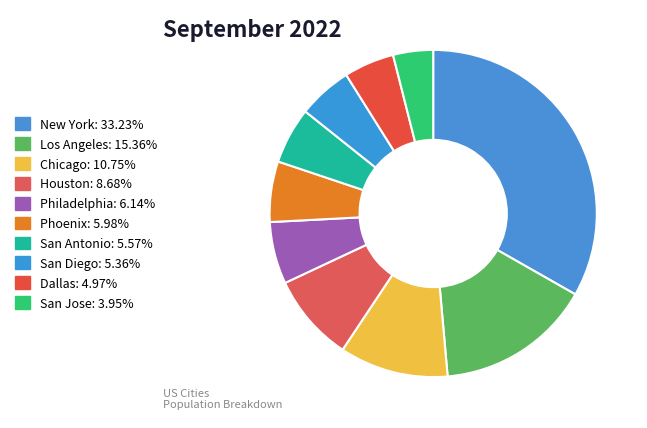

To the nearest percent, what percentage of the pie is Chicago?

11%